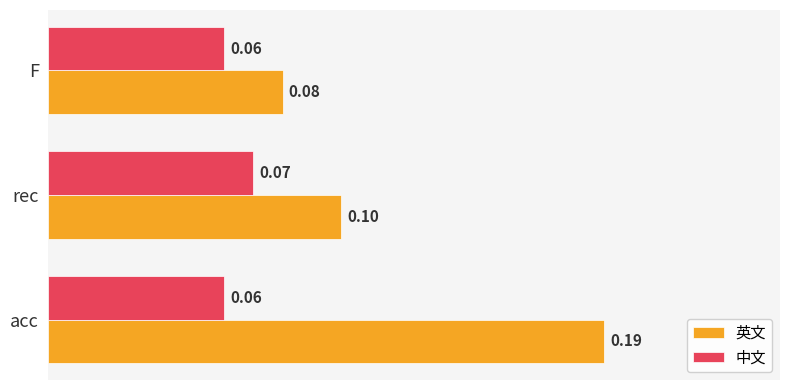

Which label corresponds to the largest value in the chart?

acc